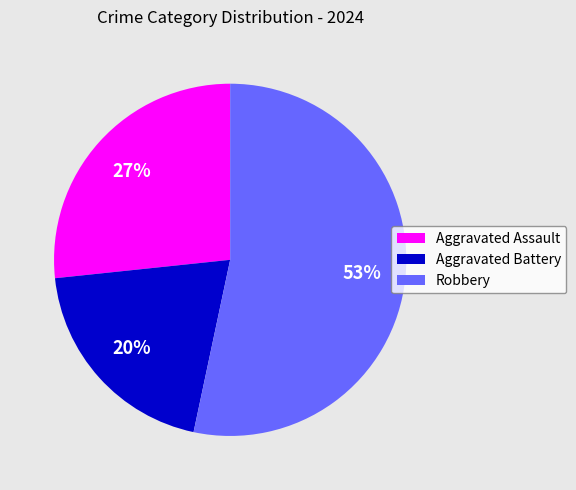

Is the sum of Aggravated Assault and Aggravated Battery greater than half?

No